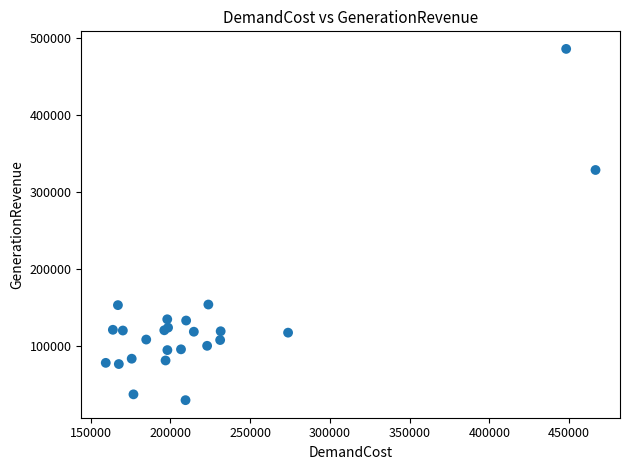

What Y value in the scatter plot is closest to 257566?

328355.9